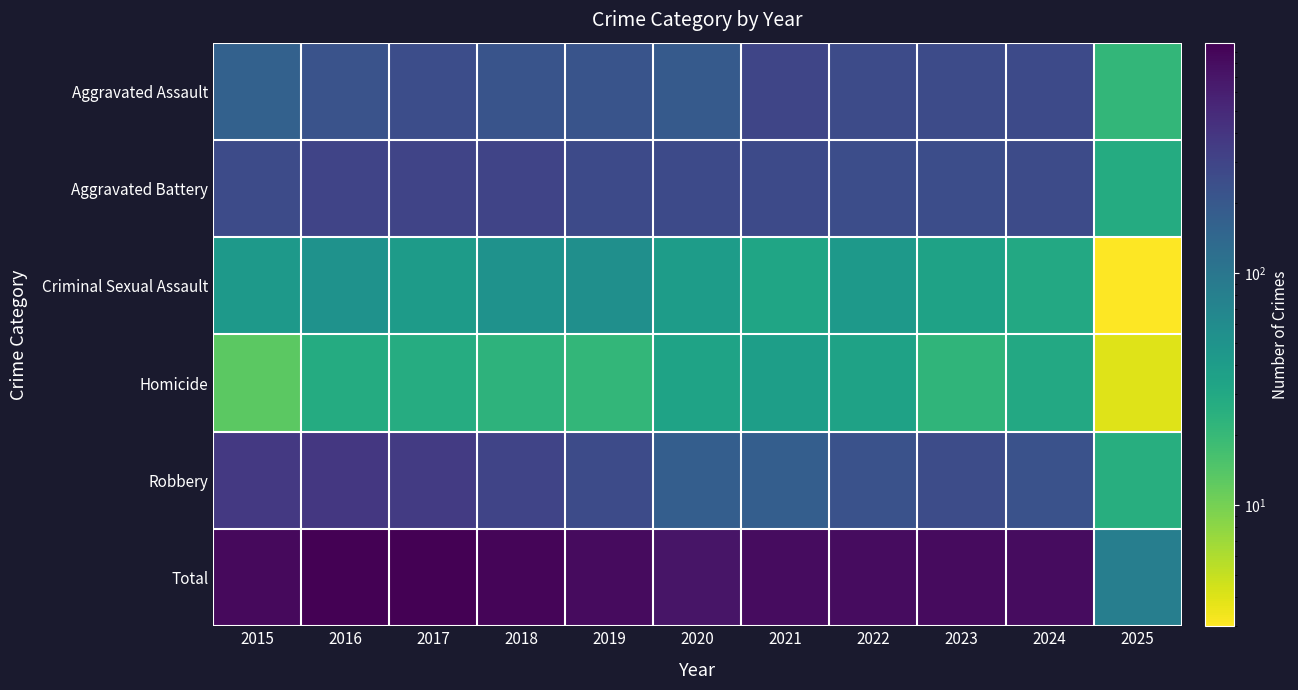

Reading right to left, what are all the values shown in this chart?

Aggravated Assault: 2025=21	2024=267	2023=259	2022=264	2021=295	2020=192	2019=220	2018=220	2017=251	2016=225	2015=164
Aggravated Battery: 2025=28	2024=259	2023=251	2022=249	2021=270	2020=268	2019=267	2018=302	2017=303	2016=298	2015=259
Criminal Sexual Assault: 2025=3	2024=30	2023=35	2022=44	2021=33	2020=40	2019=55	2018=51	2017=41	2016=51	2015=43
Homicide: 2025=4	2024=30	2023=22	2022=35	2021=38	2020=34	2019=21	2018=23	2017=27	2016=28	2015=13
Robbery: 2025=26	2024=230	2023=257	2022=227	2021=175	2020=174	2019=263	2018=302	2017=356	2016=381	2015=372
Total: 2025=82	2024=816	2023=824	2022=819	2021=811	2020=708	2019=826	2018=898	2017=978	2016=983	2015=851